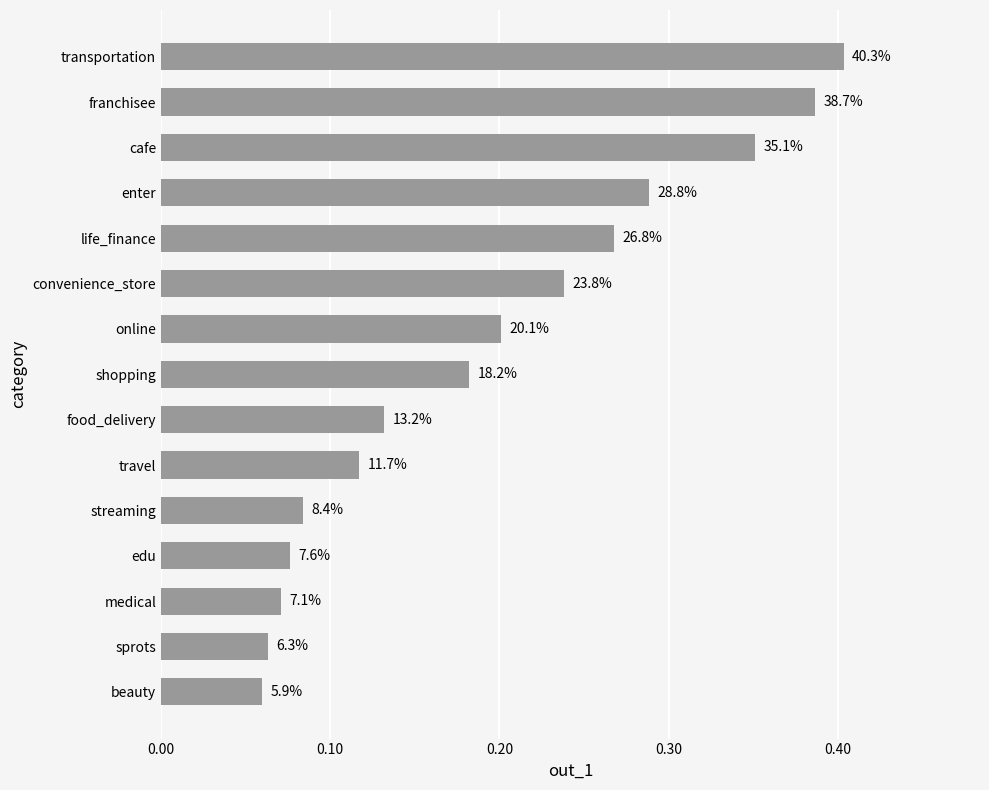

Does the chart contain any negative values?

No